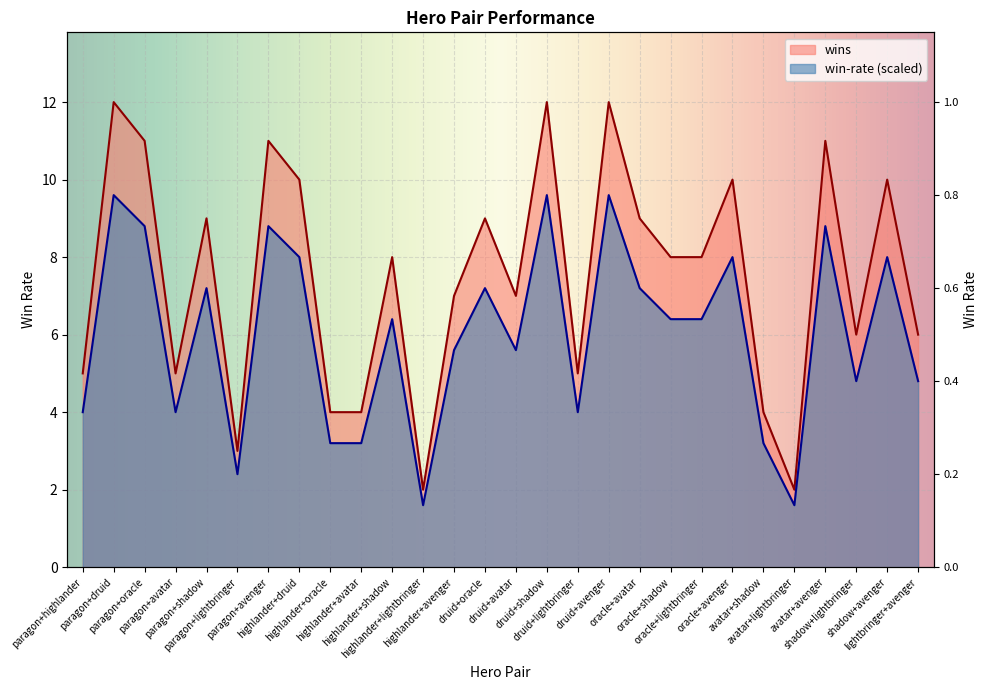

Is the value of wins at paragon+oracle greater than the value of win-rate at paragon+druid?

Yes